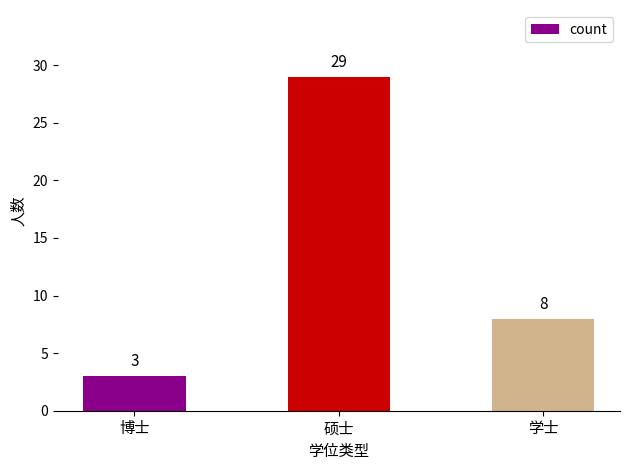

Which category has the highest value across all series?

硕士